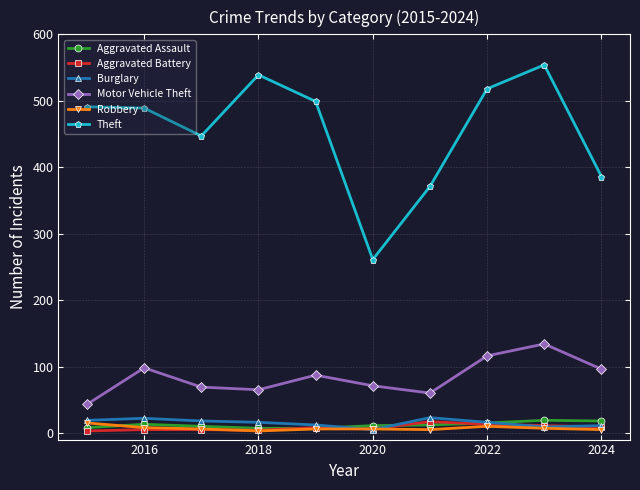

How many series are shown in this chart?

6